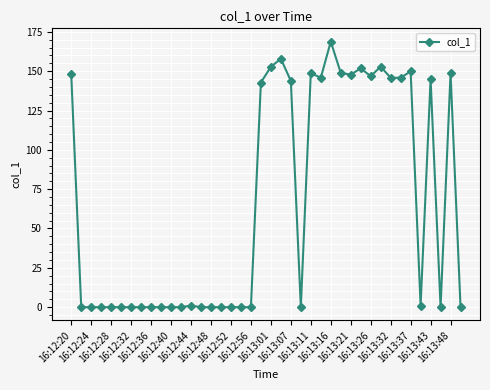

What is the value of the 21st point from the left?

152.8